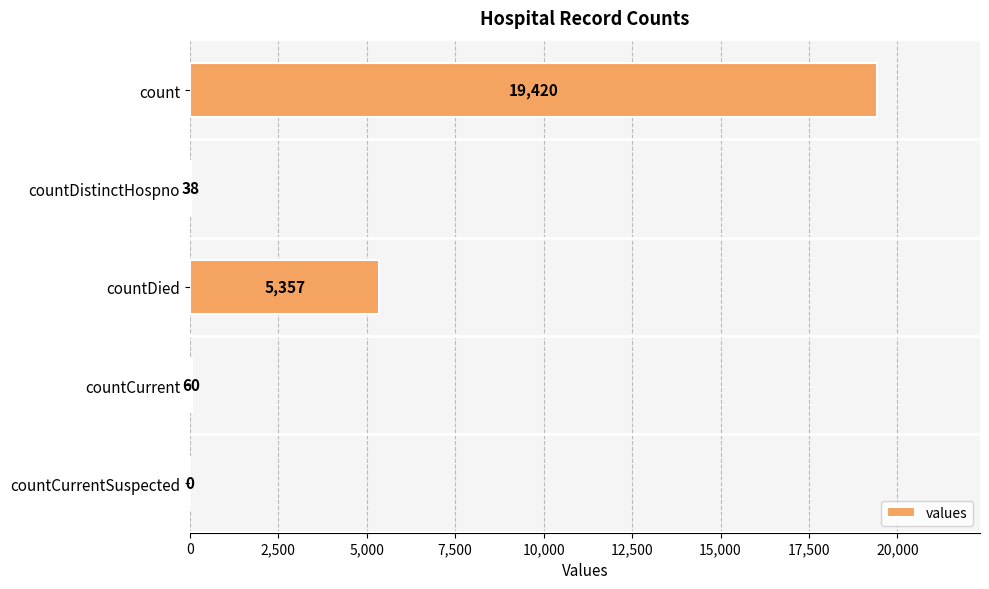

Which has a higher value, countCurrentSuspected or count?

count